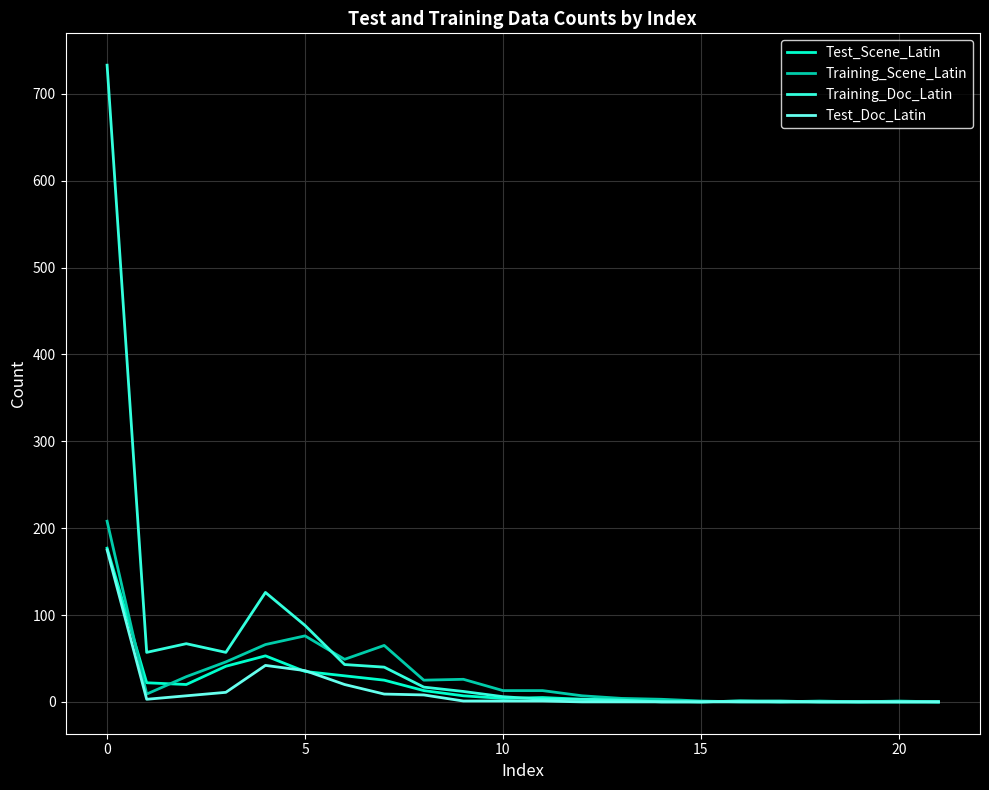

How many lines are shown in the chart?

4